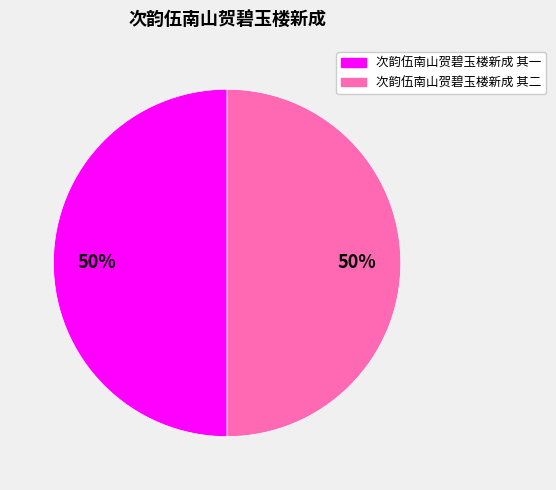

Count the number of slices in the pie.

2